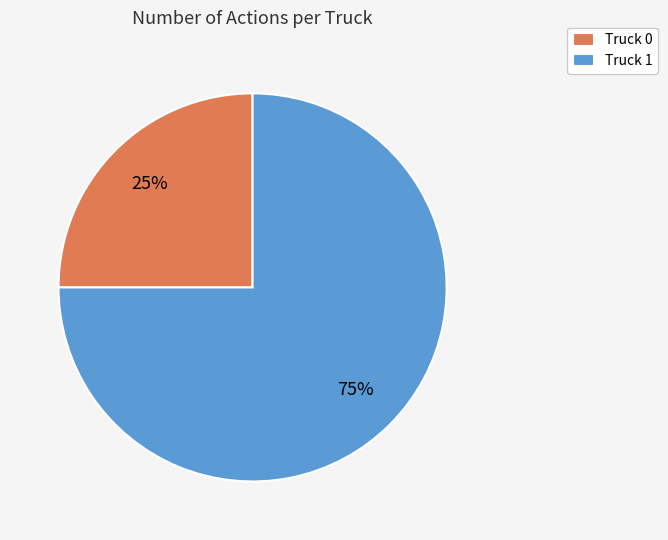

To the nearest percent, what is the combined percentage of Truck 0 and Truck 1?

100%